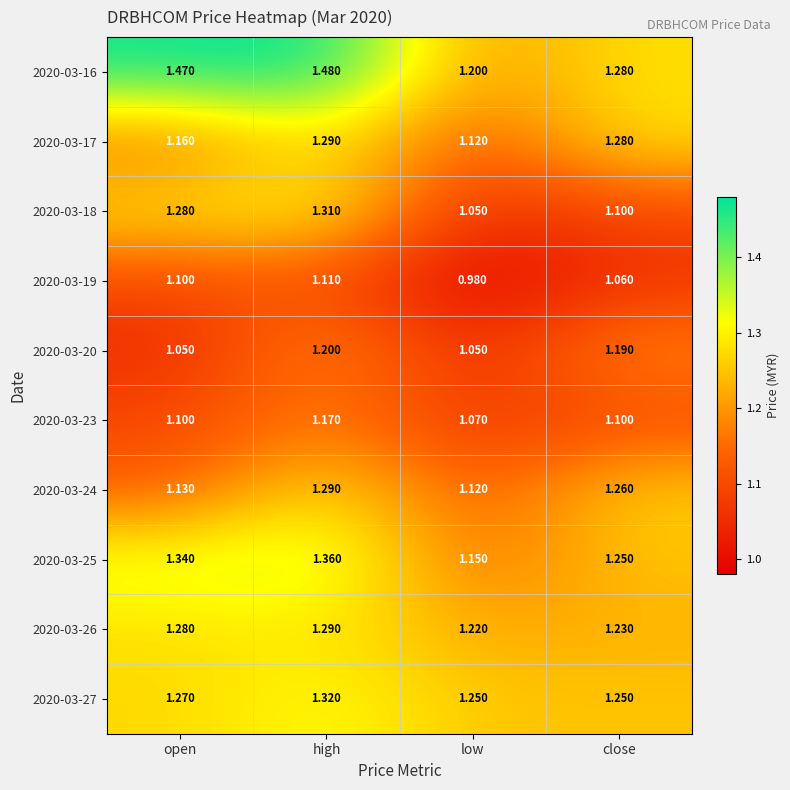

Which category has the highest value in the 2020-03-17 series?

high